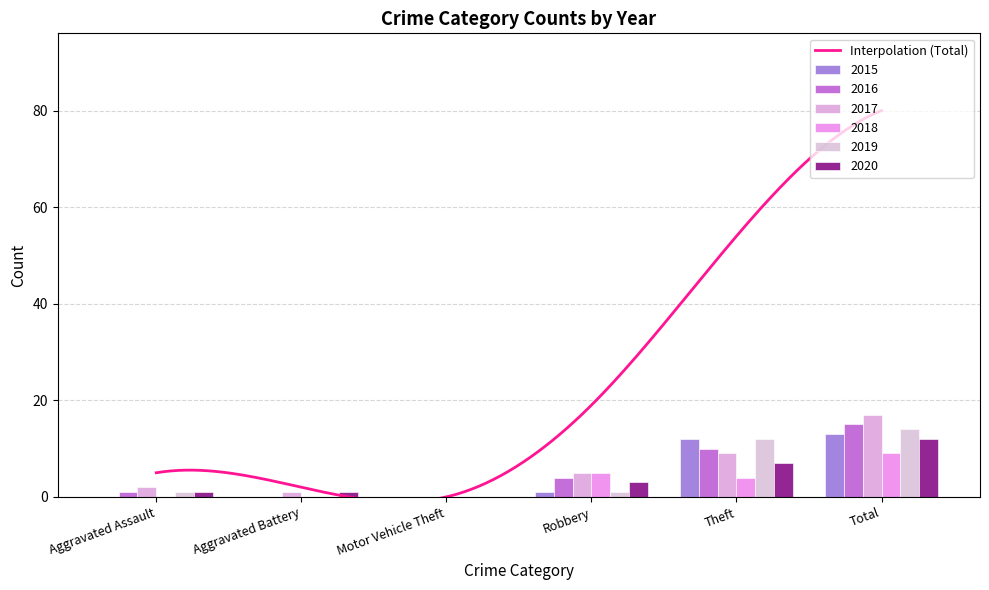

What is the sum of the 2019 values at Motor Vehicle Theft and Theft?

12